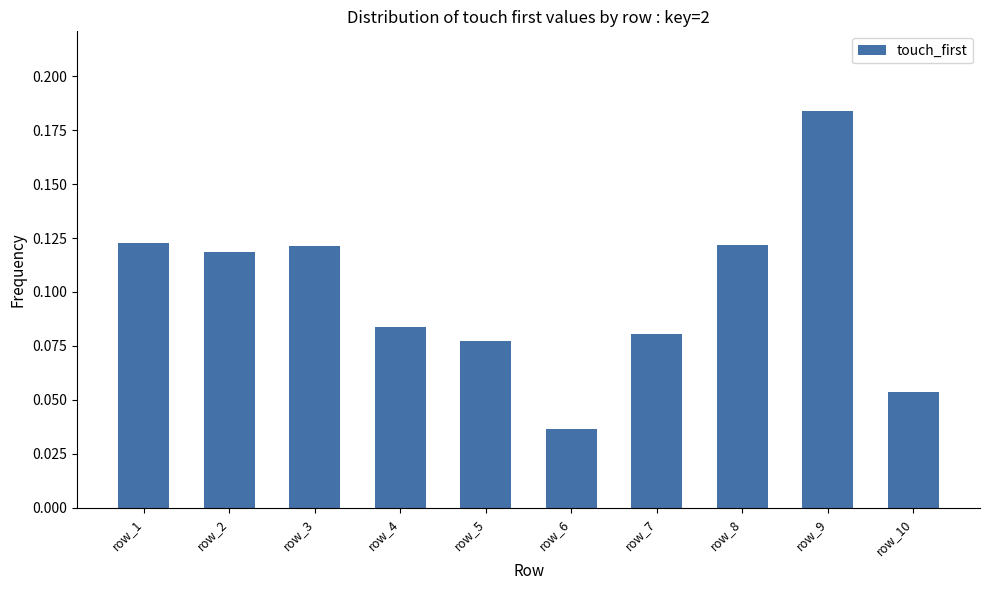

Which label corresponds to the smallest value in the chart?

row_6